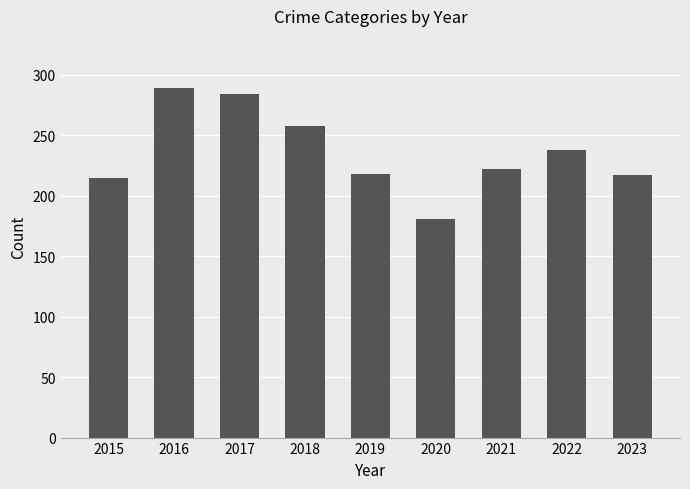

The chart shows a value of 217 at 2023. True or false?

True